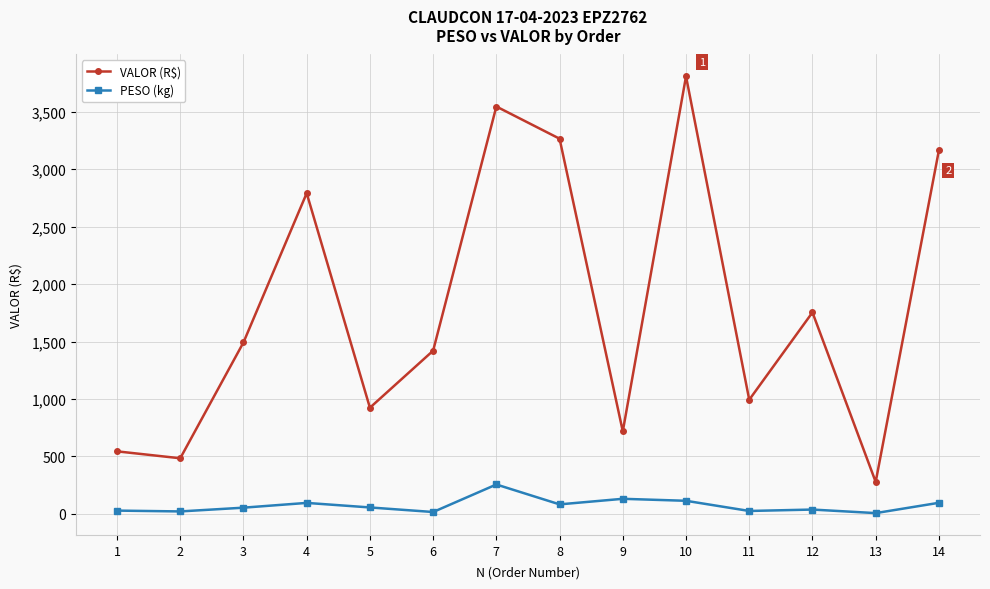

True or false: VALOR (R$) and PESO (kg) cross at least once.

False